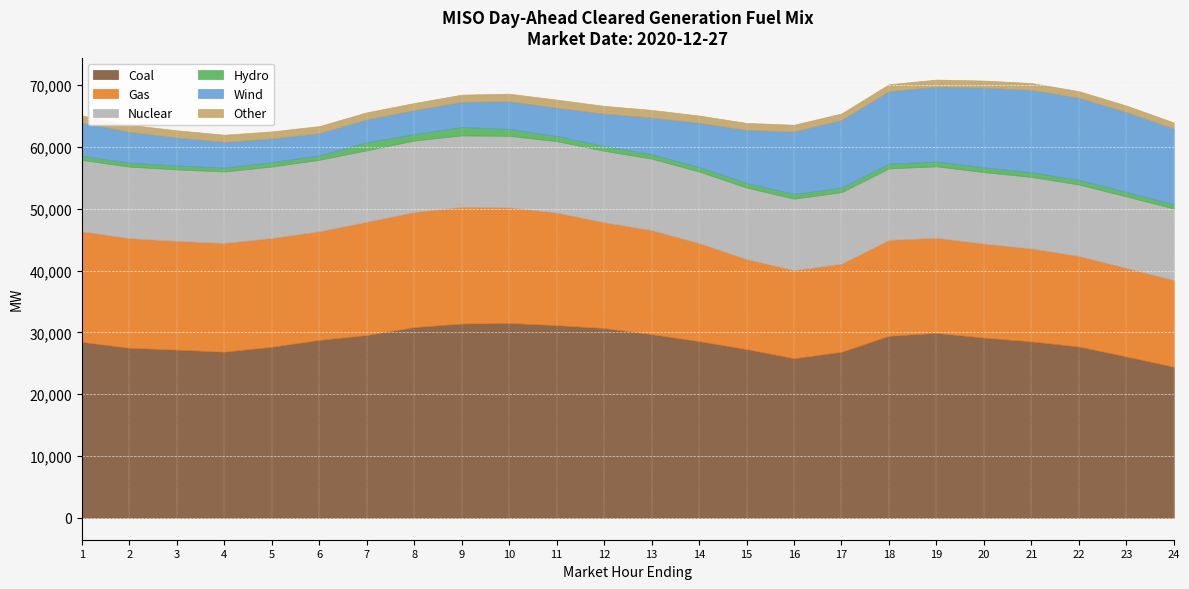

At how many categories does at least one series exceed 18077?

24